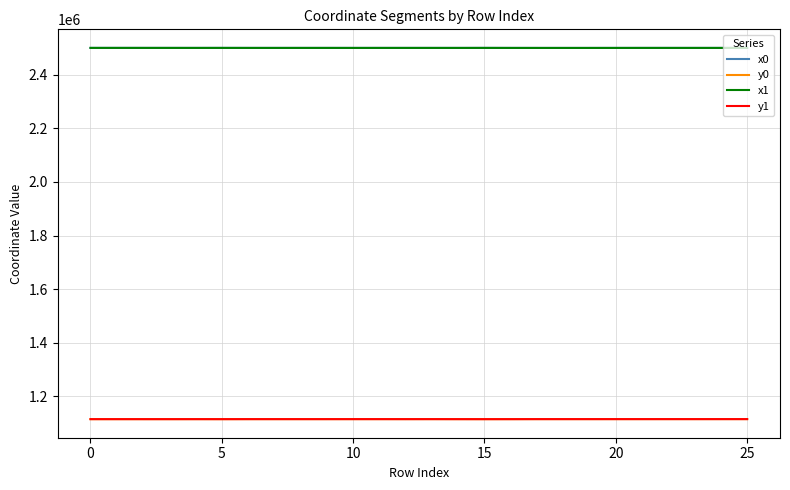

True or false: x1 and y1 intersect in this chart.

False